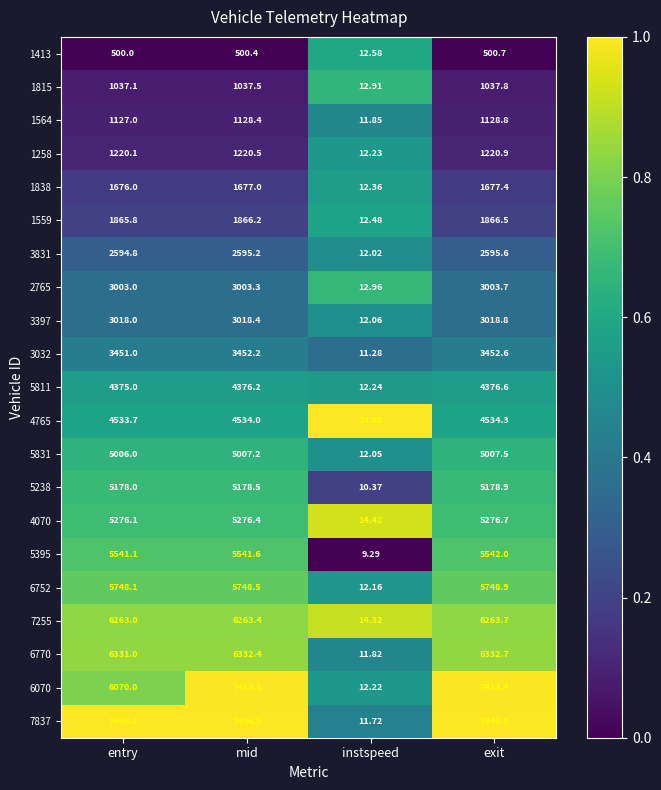

At which label is 4070 closest to 2645?

instspeed